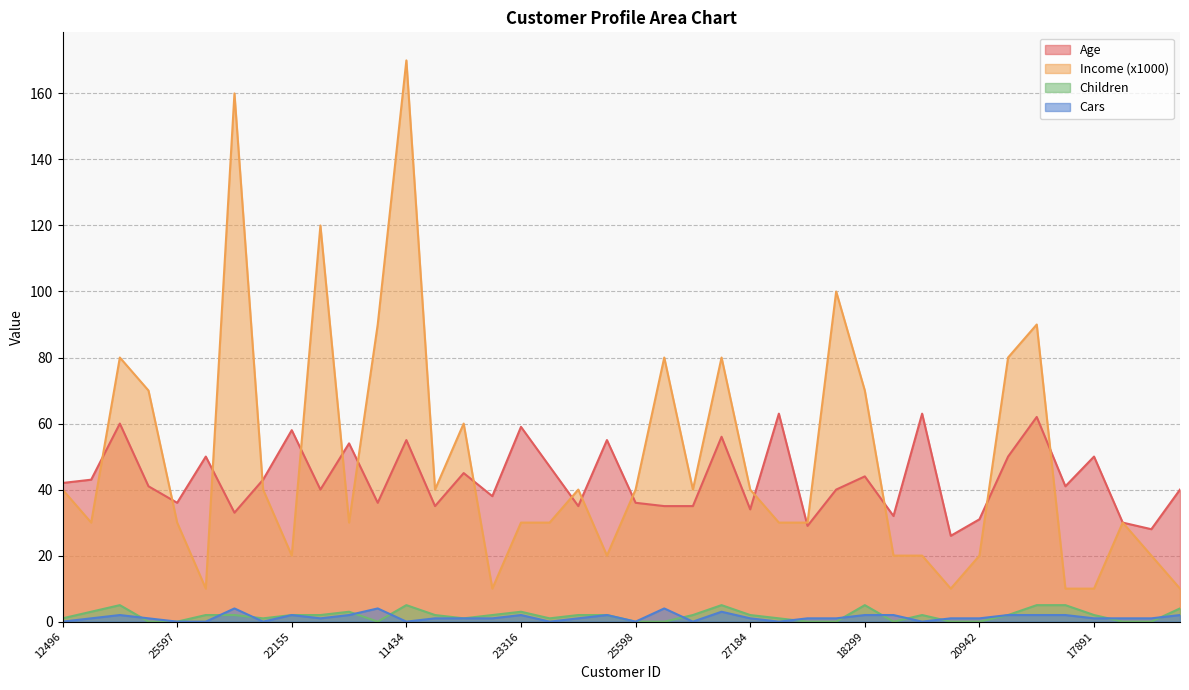

True or false: Income (x1000) and Cars intersect in this chart.

False